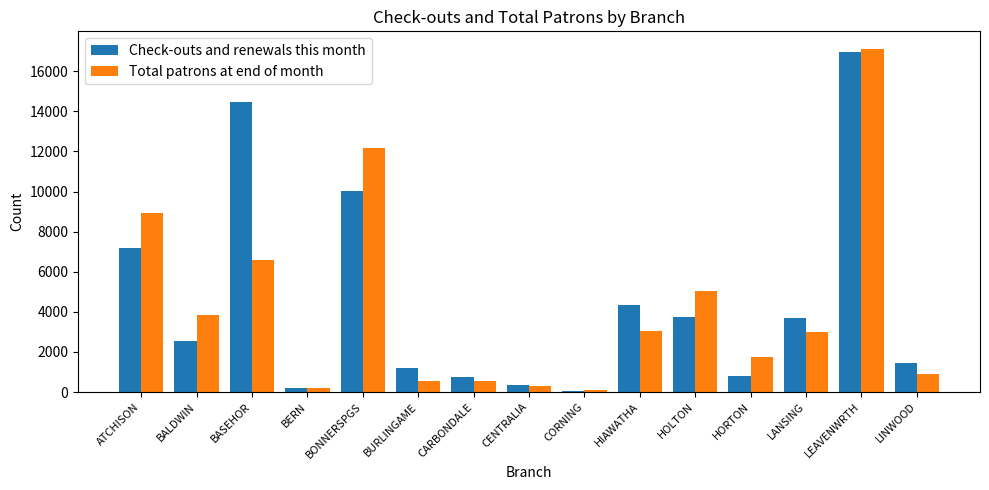

What is the highest value of the Check-outs and renewals this month series?

16961